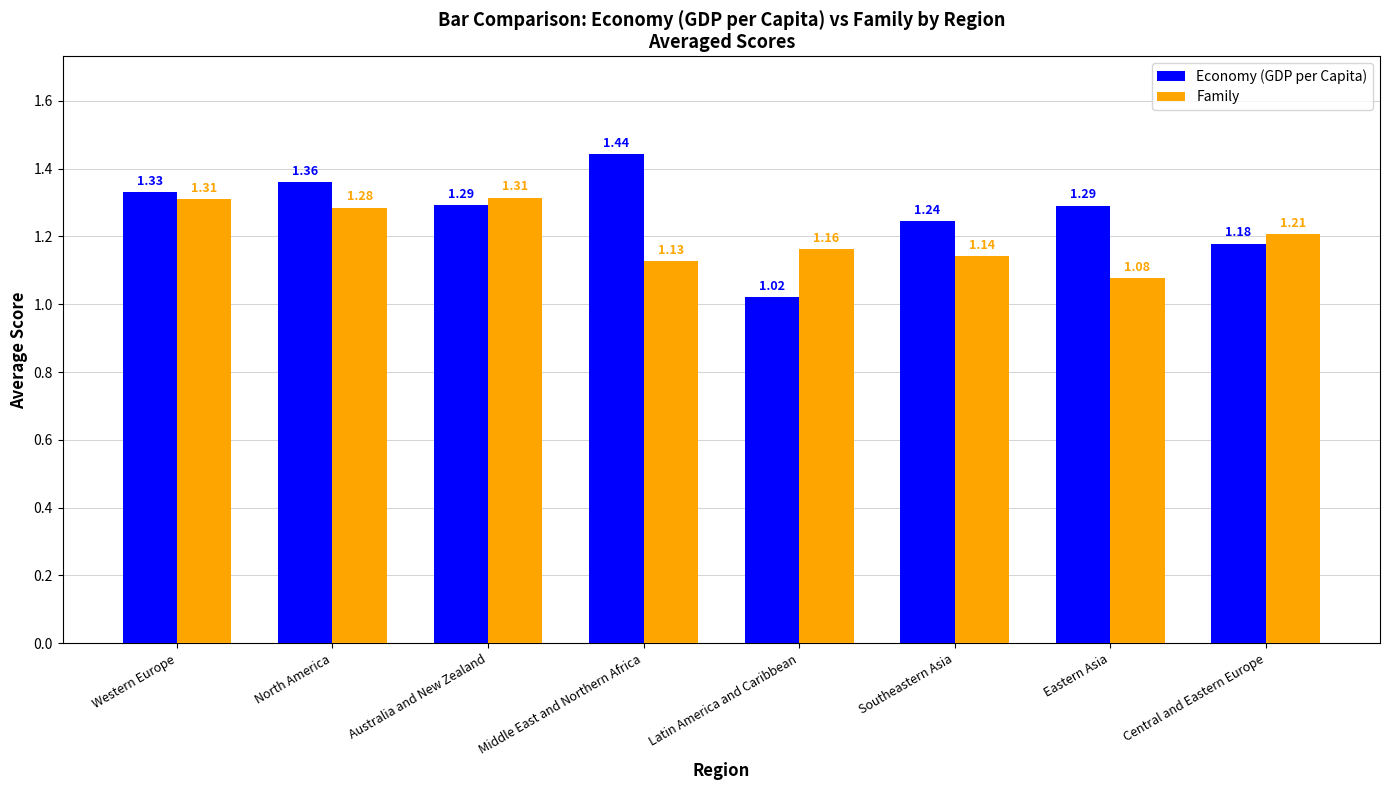

Which category has the highest value across all series?

Middle East and Northern Africa